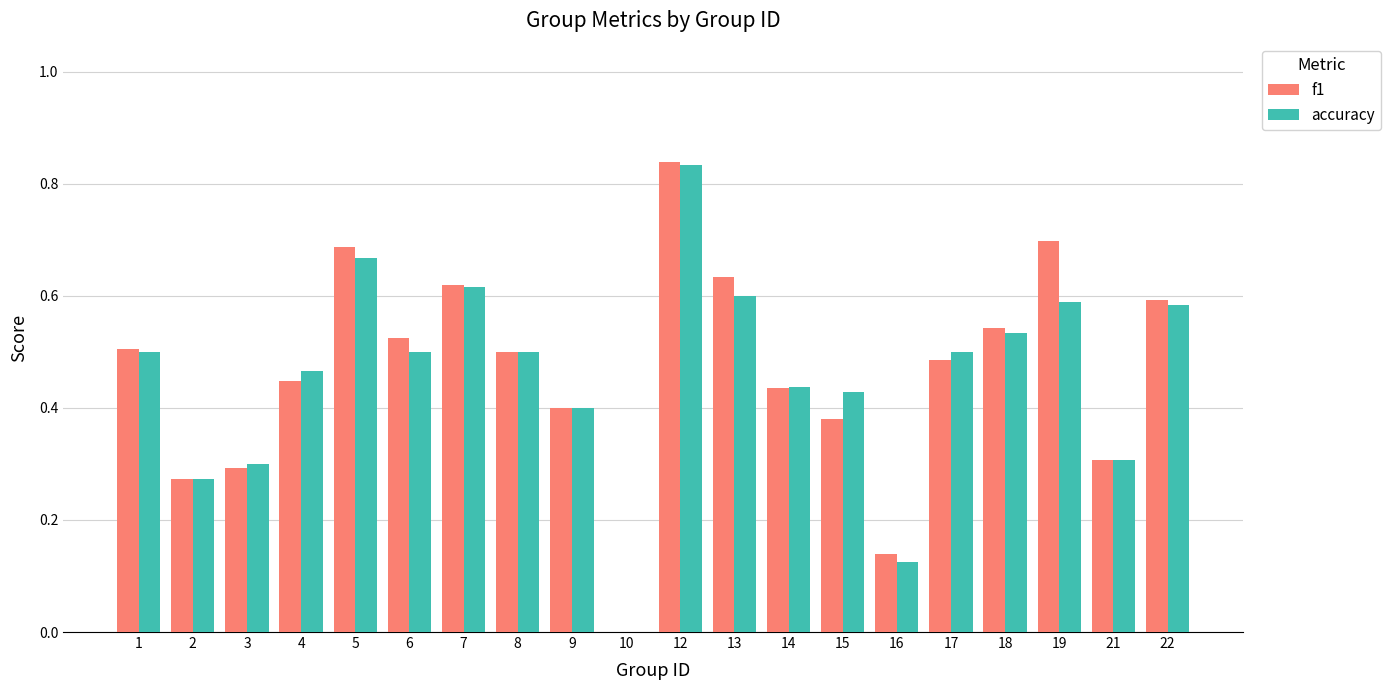

What is the total value across all series at 18?

1.1